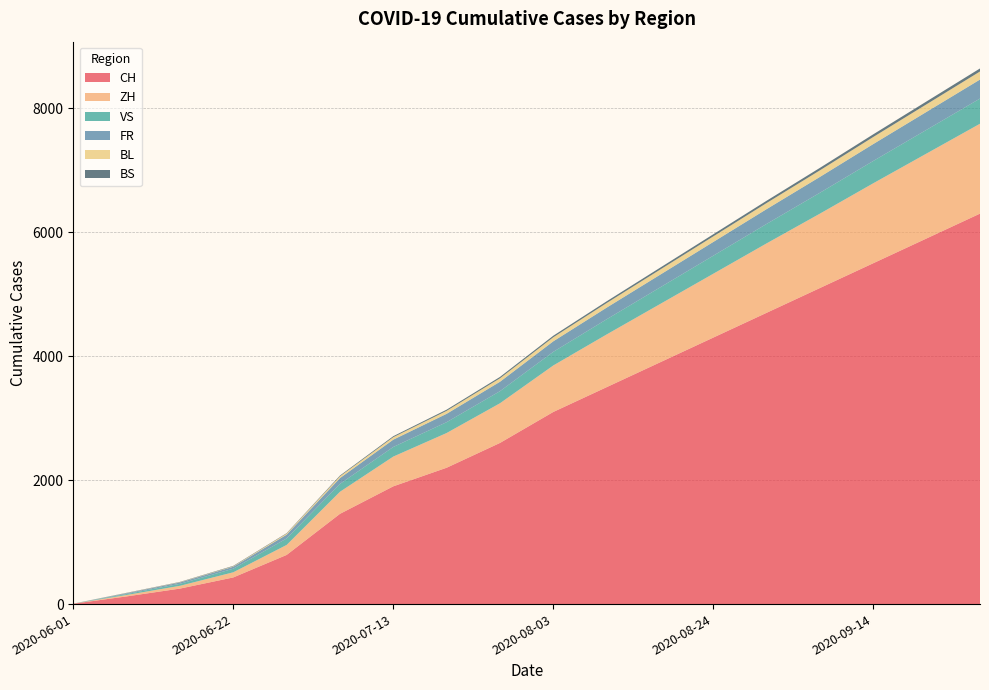

Reading left to right, extract all data points from this chart.

CH: 6	124	250	430	793	1456	1900	2200	2600	3100	3500	3900	4300	4700	5100	5500	5900	6300
ZH: 0	23	45	83	161	356	480	560	640	750	850	940	1030	1120	1200	1290	1370	1450
VS: 1	15	32	58	105	127	155	175	195	220	245	268	291	314	337	360	383	406
FR: 0	13	22	32	61	94	118	135	152	170	188	205	222	239	256	273	290	307
BL: 1	3	4	7	17	29	40	48	56	65	74	82	90	98	106	114	122	130
BS: 0	4	5	7	7	12	16	19	22	25	28	31	34	37	40	43	46	49